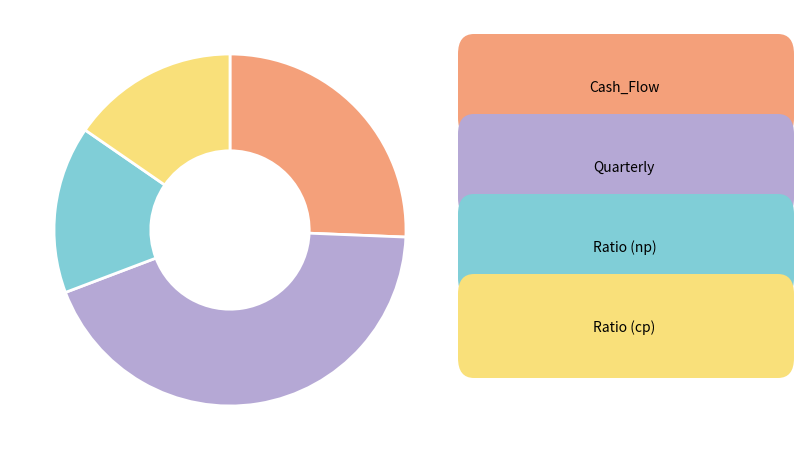

Is there a majority slice in this chart?

No